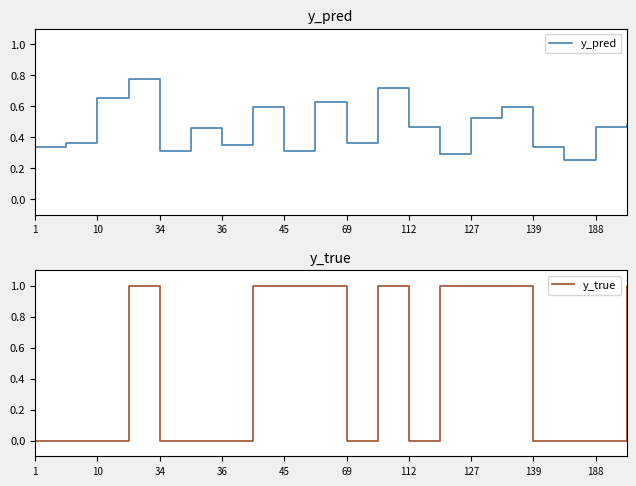

The y_pred series shows 0.2 at 112. True or false?

False